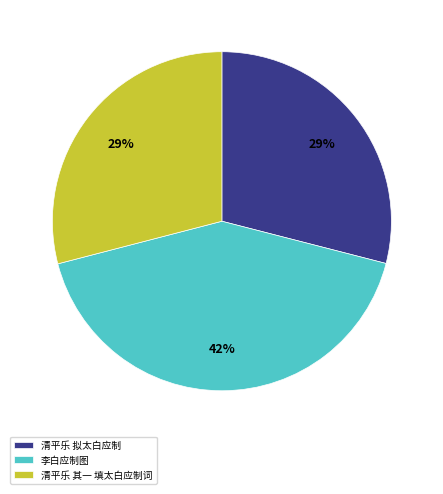

Which category has the biggest portion of the pie?

李白应制图